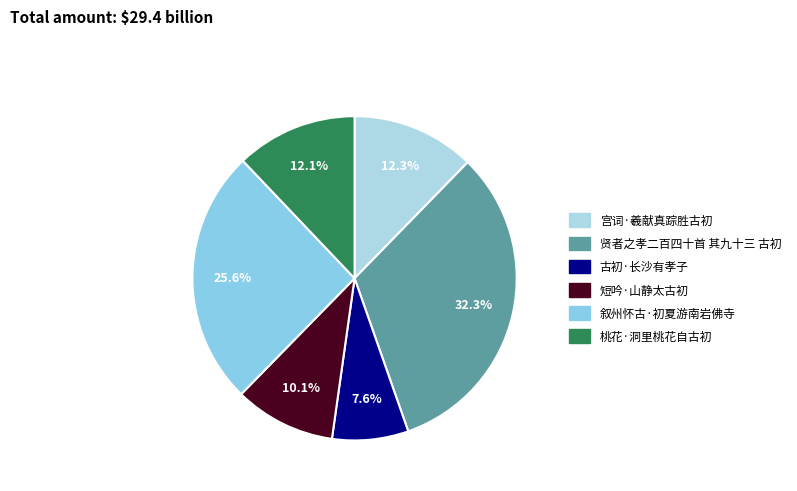

Which slice is the smallest?

古初·长沙有孝子